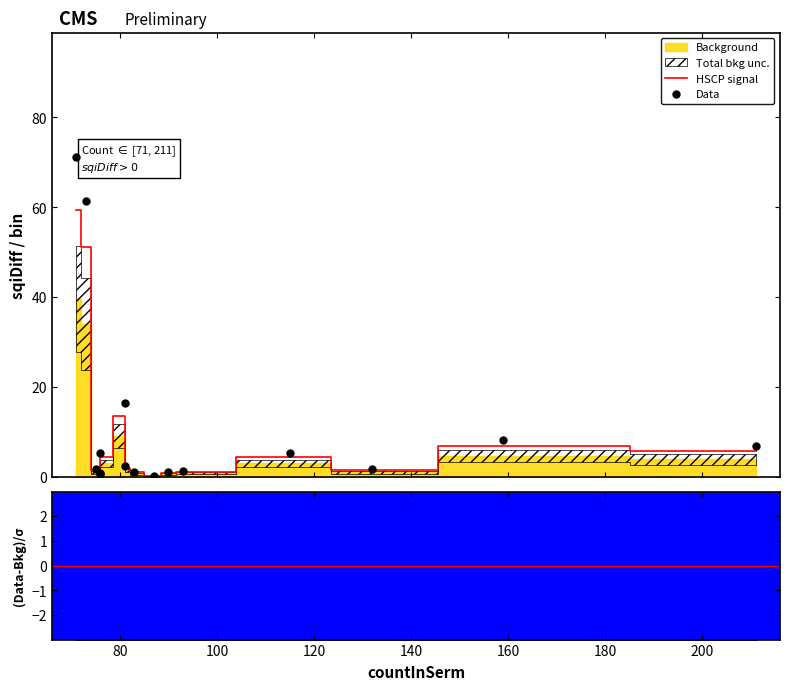

At how many categories does at least one series exceed 15?

3